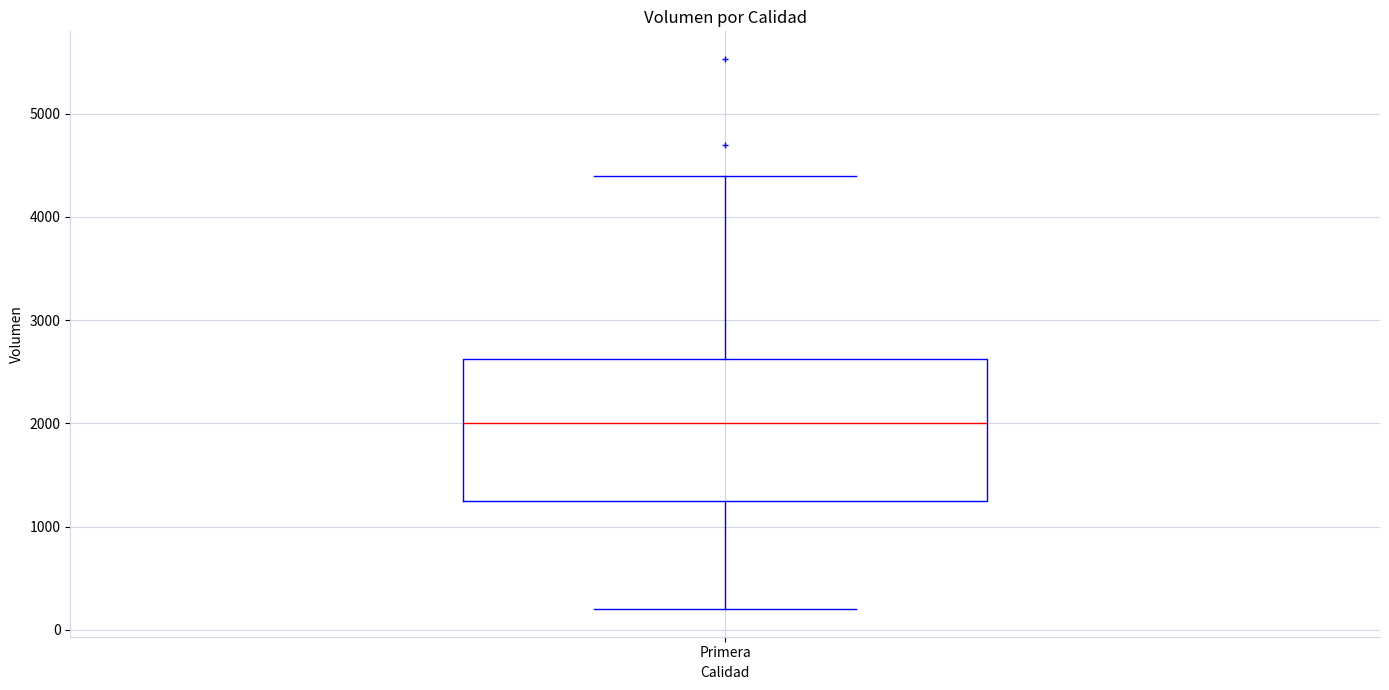

Transcribe this box plot: give where the median line is, the range the box spans, and where the two whiskers end, as read against the y-axis. The values are not printed on the chart, so give them approximately, as read against the axis.

median 2000, box 1300 to 2600, whiskers 200 to 4400